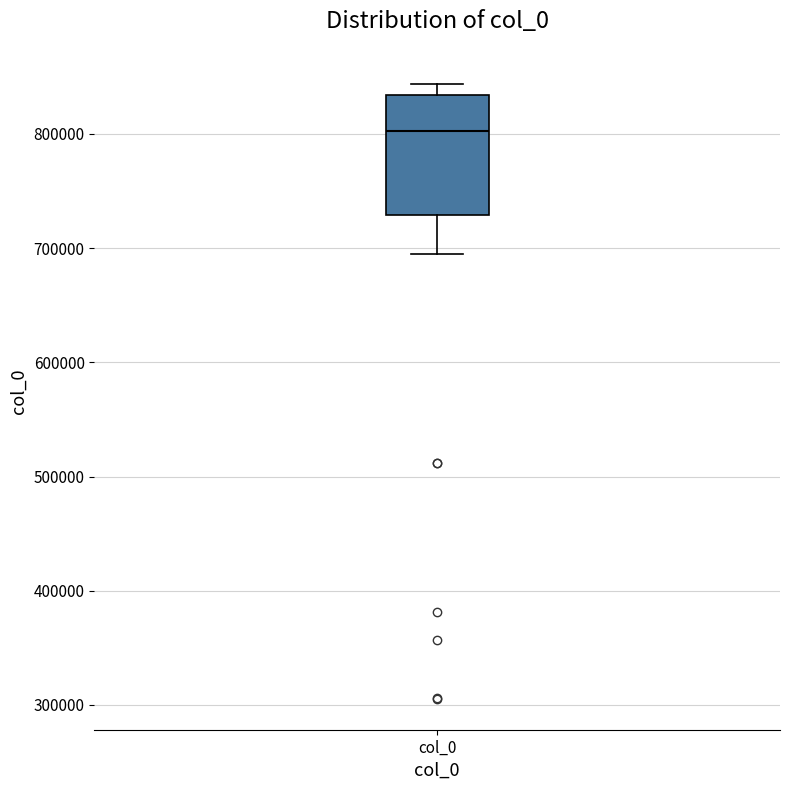

Read this box plot against the y-axis: the position of the median line, the range covered by the box, and the ends of both whiskers. The values are not printed on the chart, so give them approximately, as read against the axis.

median 800000, box 730000 to 830000, whiskers 690000 to 840000